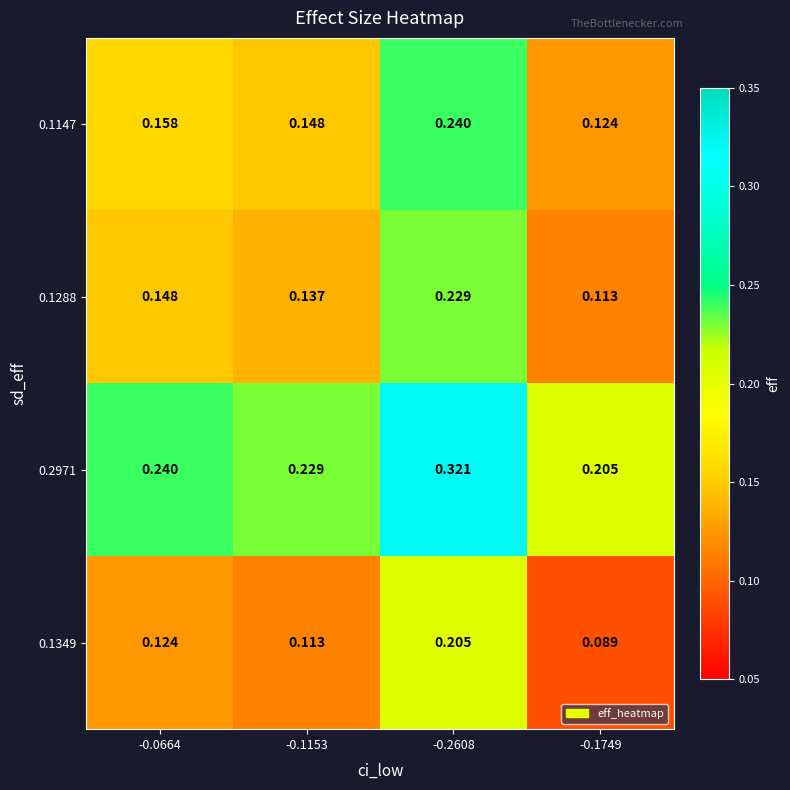

Is the value of 0.1349 at -0.2608 greater than the value of 0.1147 at -0.1749?

Yes